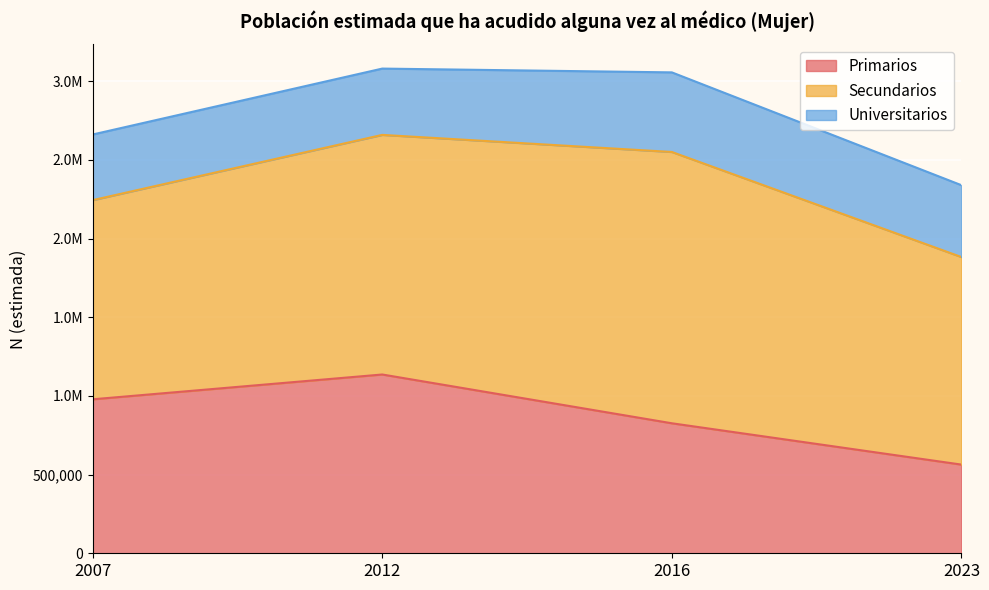

Which series has the largest range (max minus min)?

Primarios